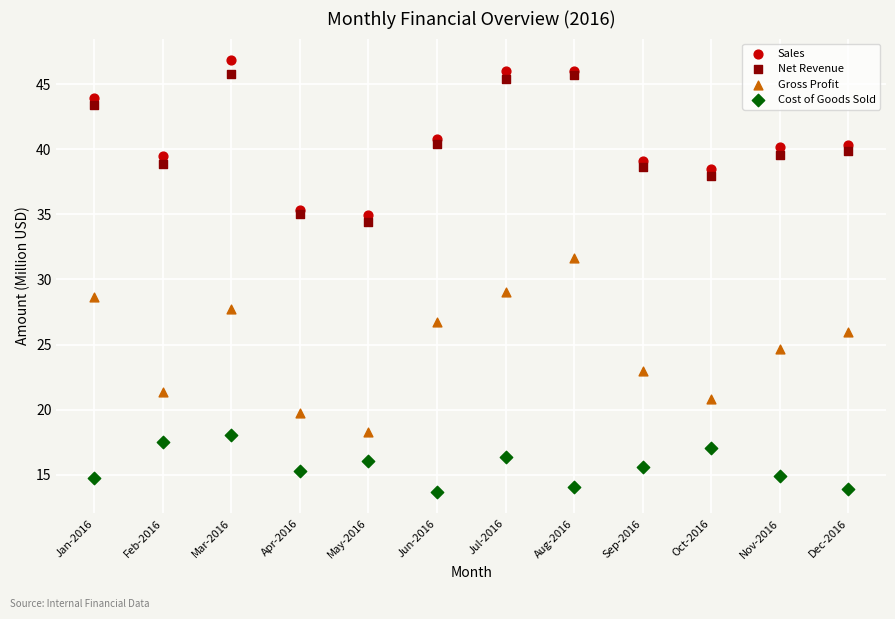

Which series has the largest Y range (max minus min)?

Gross Profit